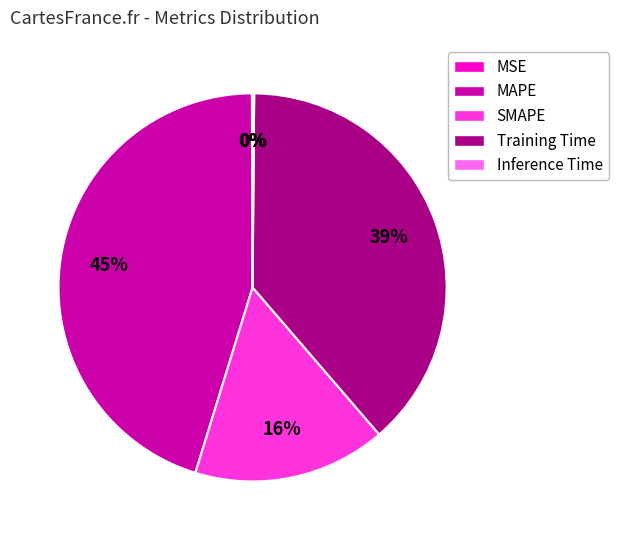

Is there any slice that represents more than half of the pie?

No